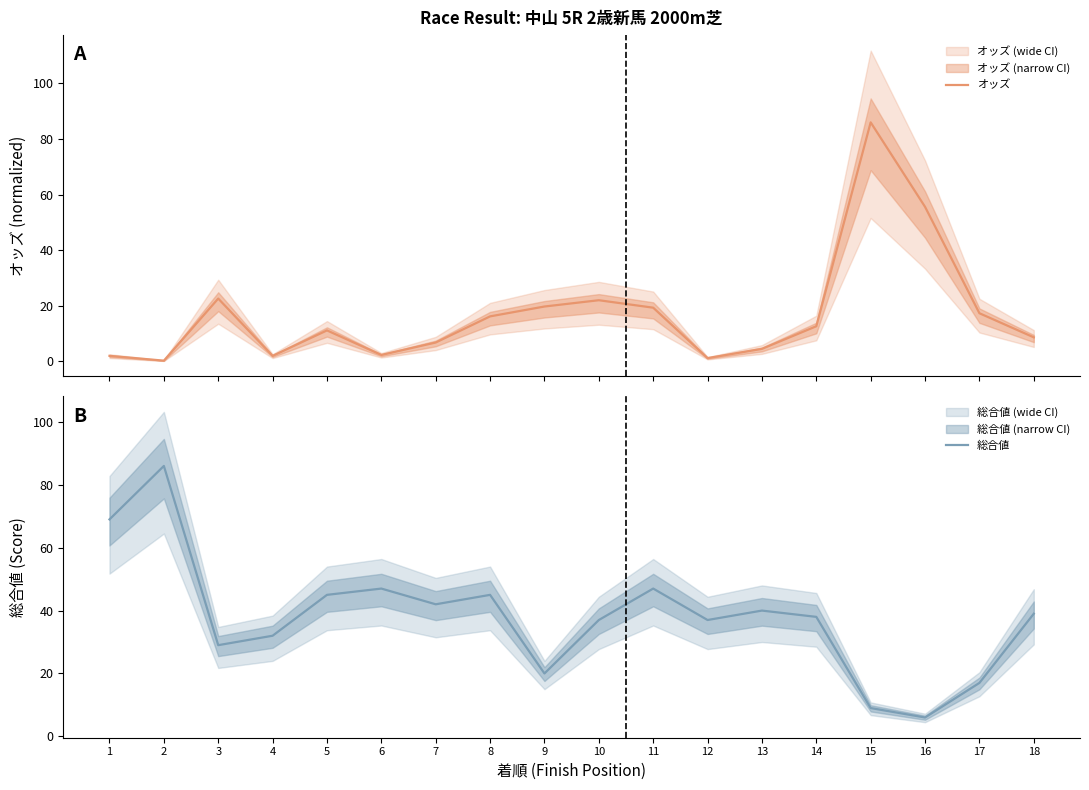

What is the difference between the maximum and second lowest values in the 総合値 series?

77